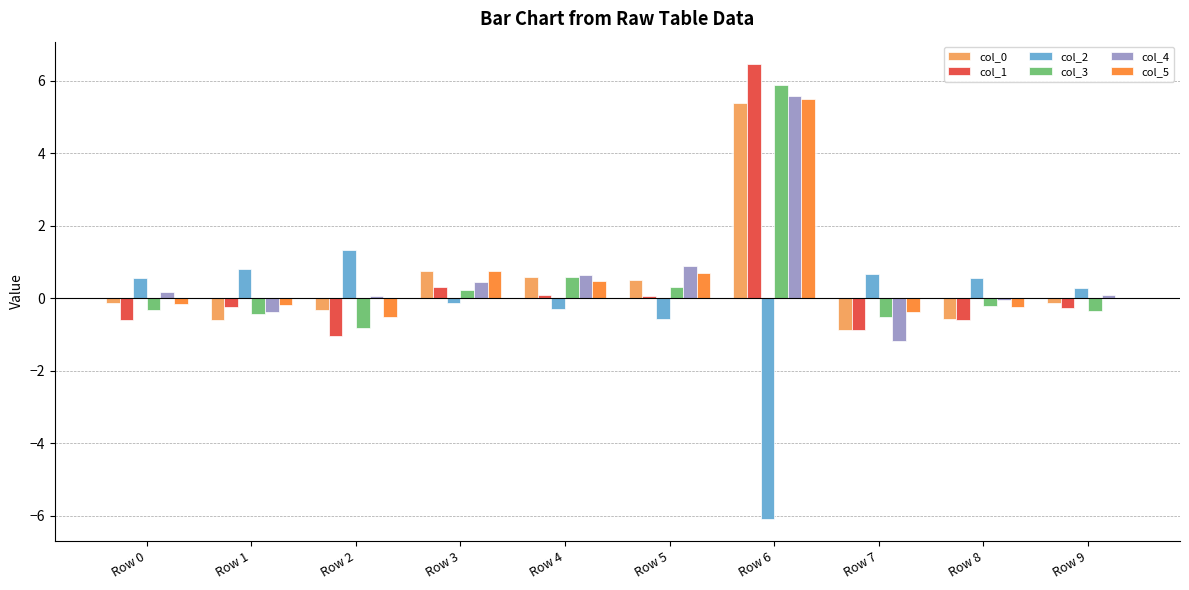

At which category is the sum across all series the highest?

Row 6